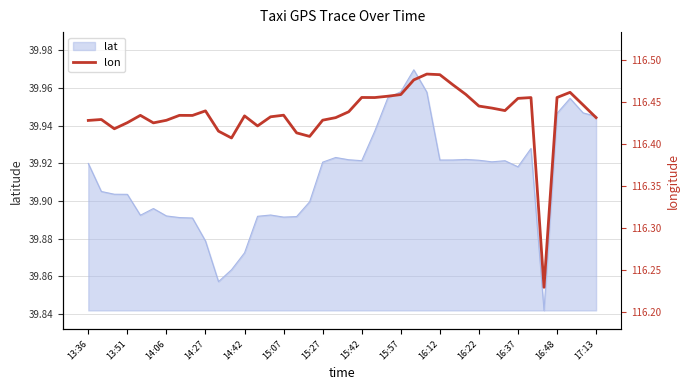

Count the values in the range 116 to 117.

40